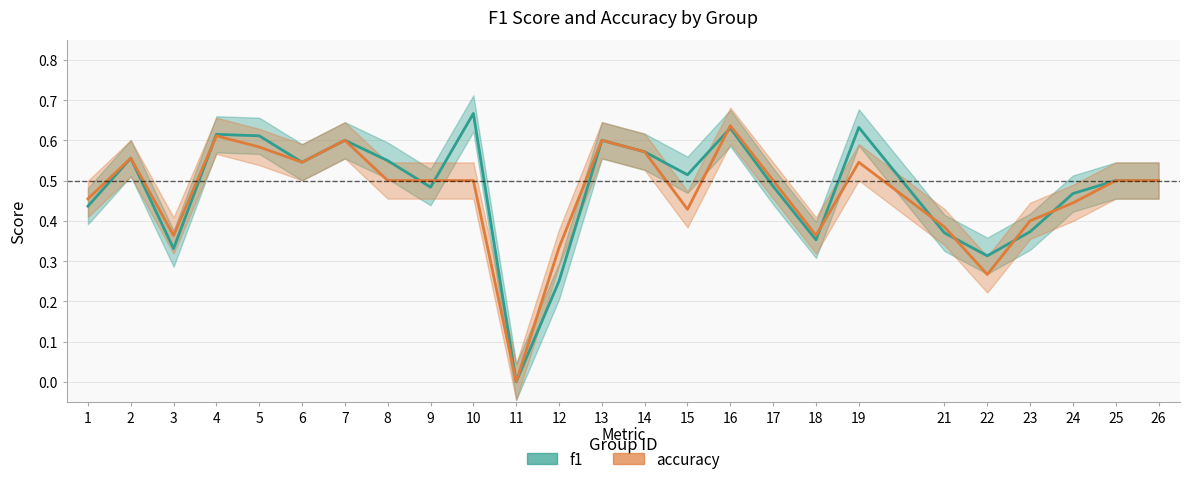

Rank the series by their maximum value, from lowest to highest.

accuracy, f1